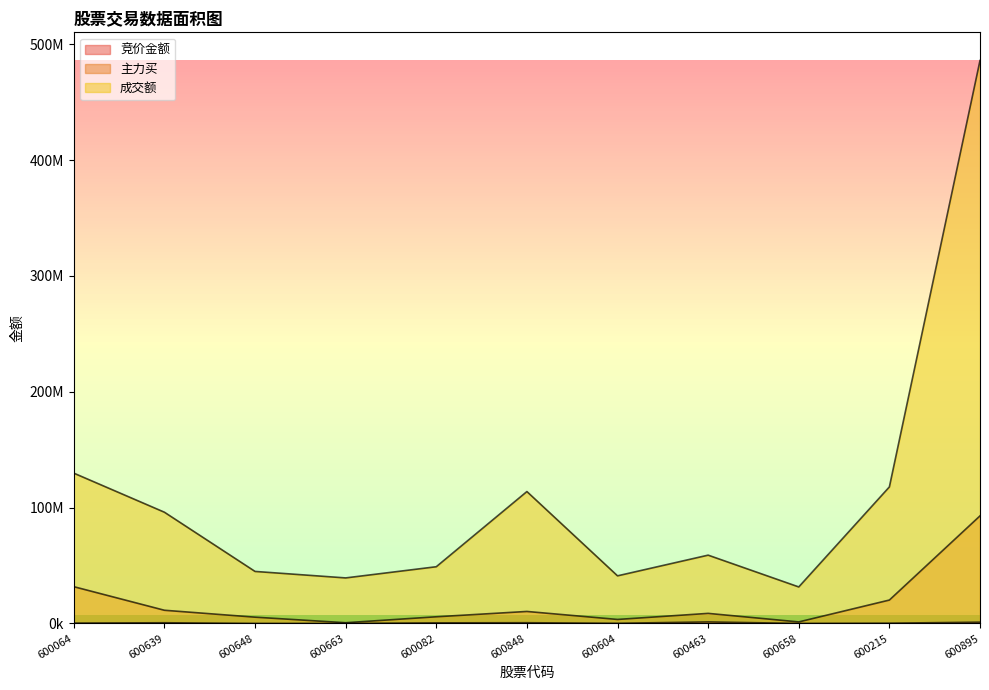

What is the sum of all 成交额 values?

1208430691